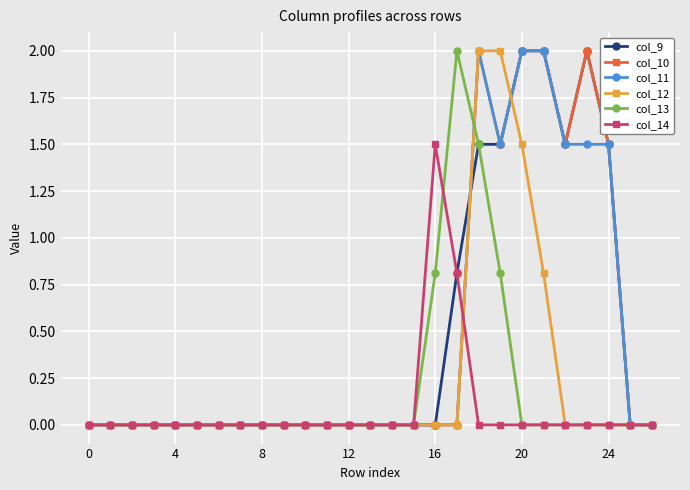

What is the value of the col_11 point at the 23rd from the left?

1.5